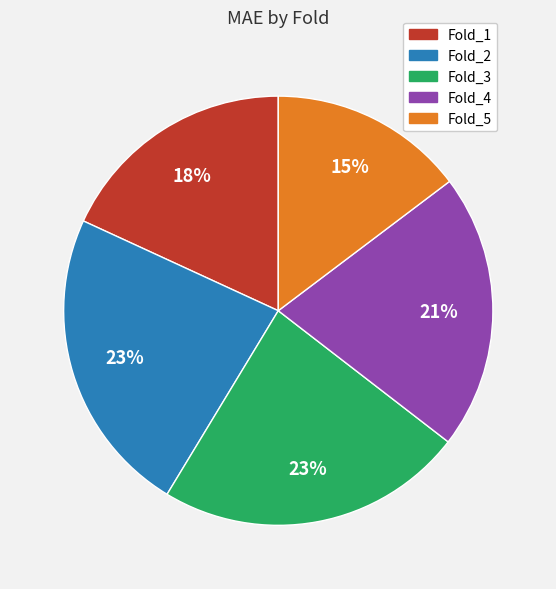

Is the sum of Fold_3 and Fold_5 greater than half?

No